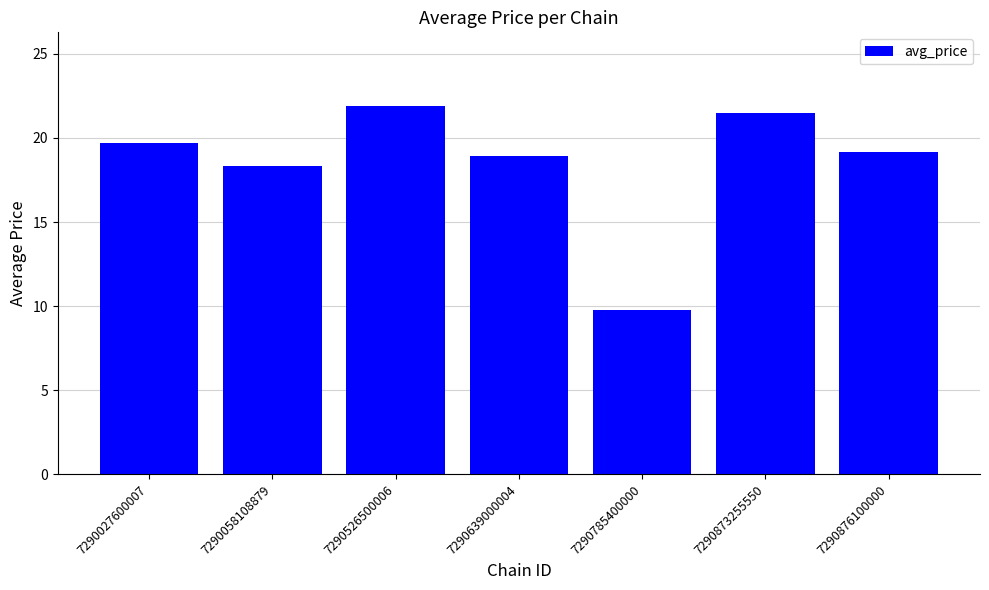

What is the change in value from 7290058108879 to 7290785400000?

-8.5